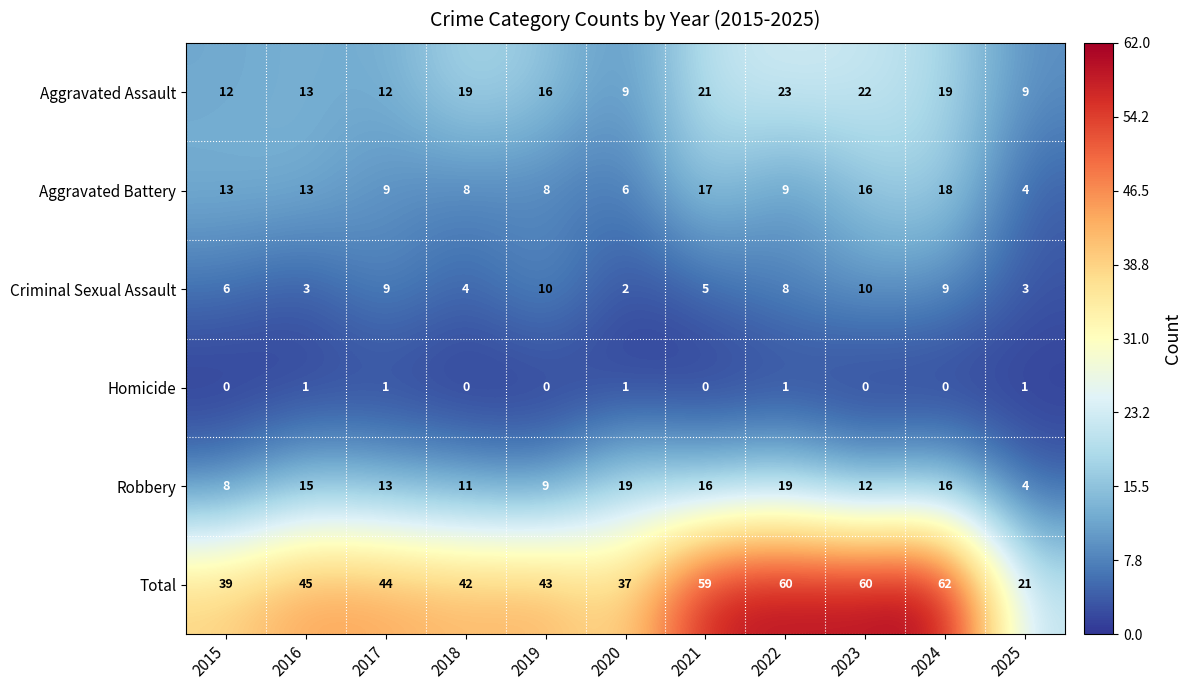

Count the number of data series in this chart.

6